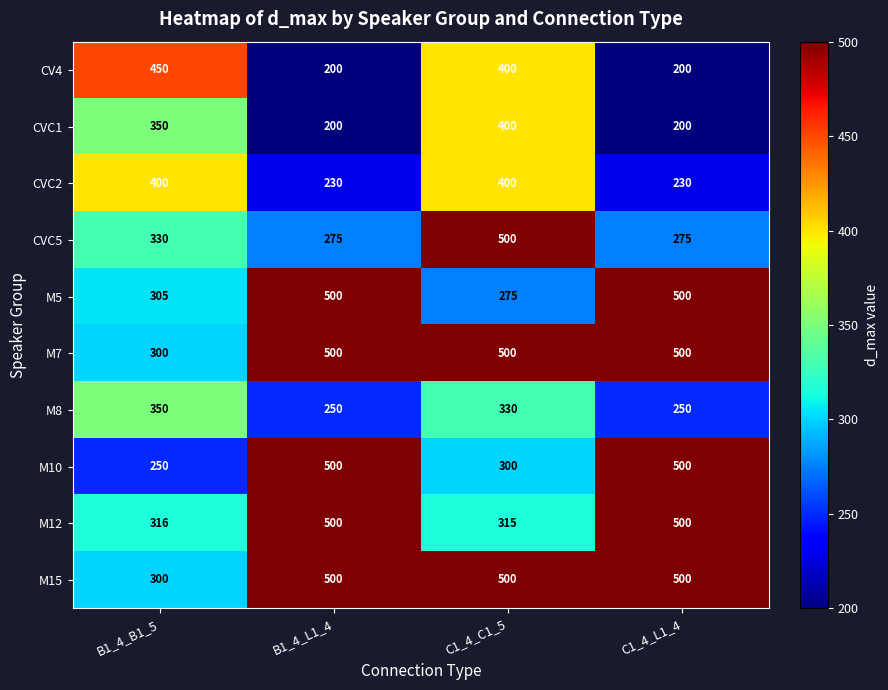

What is the difference between the second highest and minimum values in the CVC2 series?

170